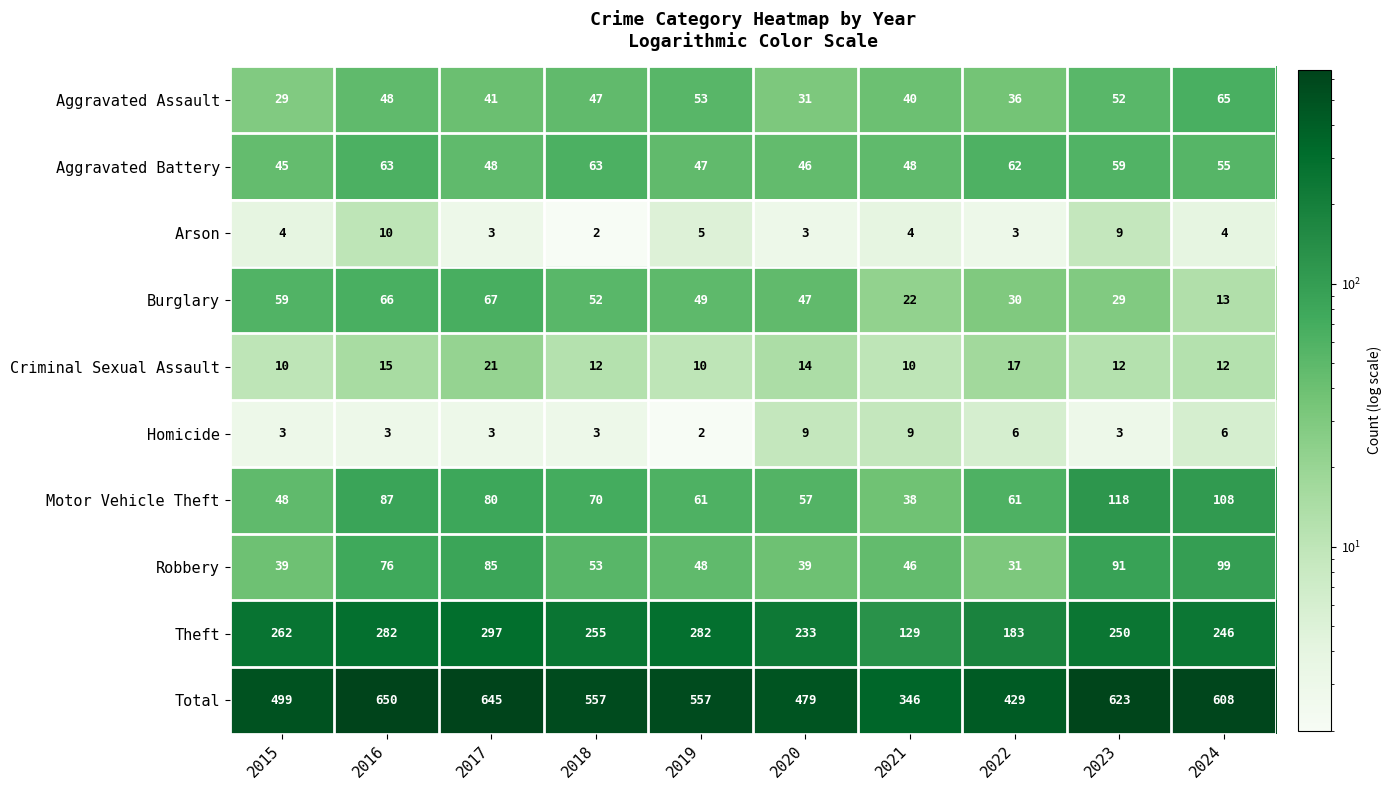

Is it true that Criminal Sexual Assault equals 12 at 2023?

True